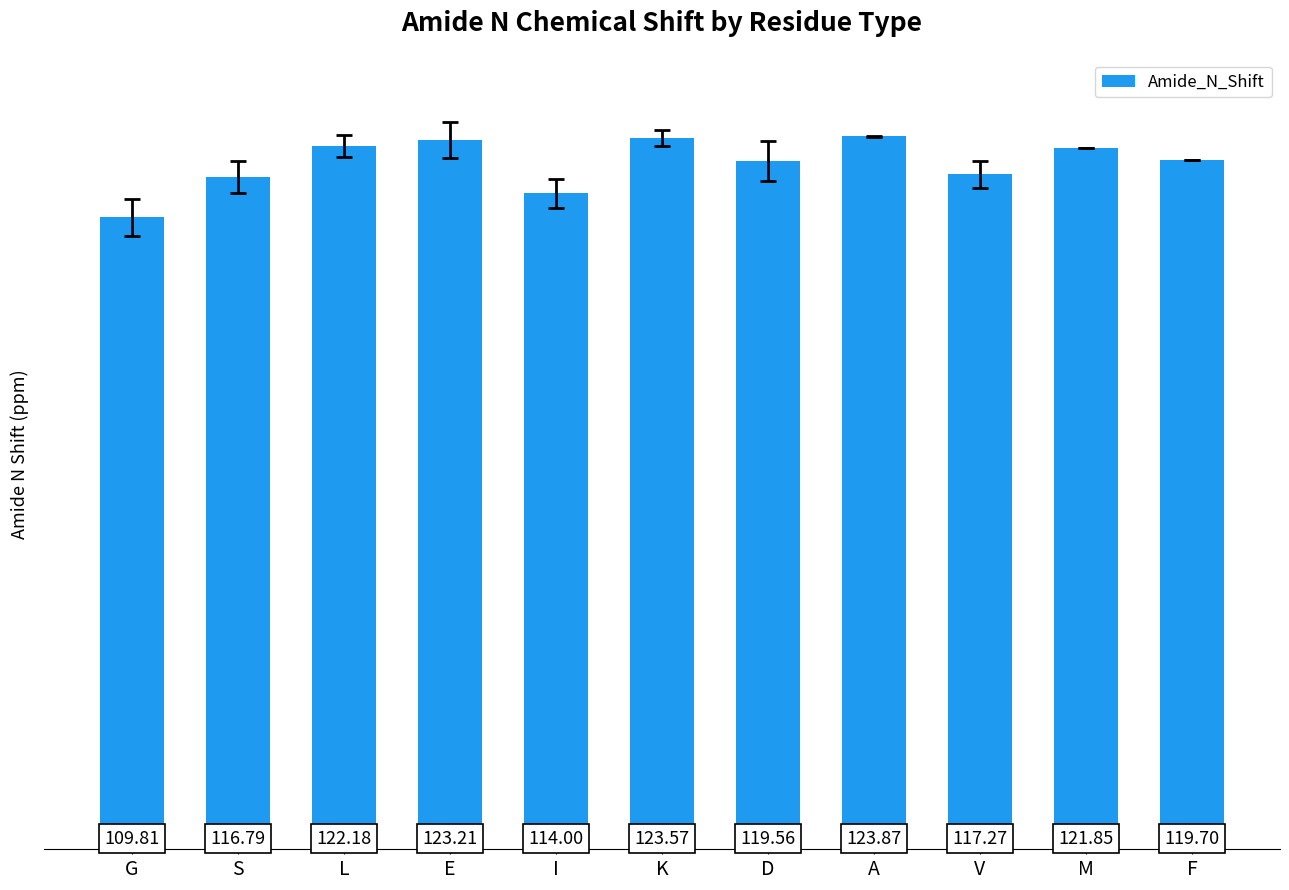

What is the change in value from K to M?

-1.7